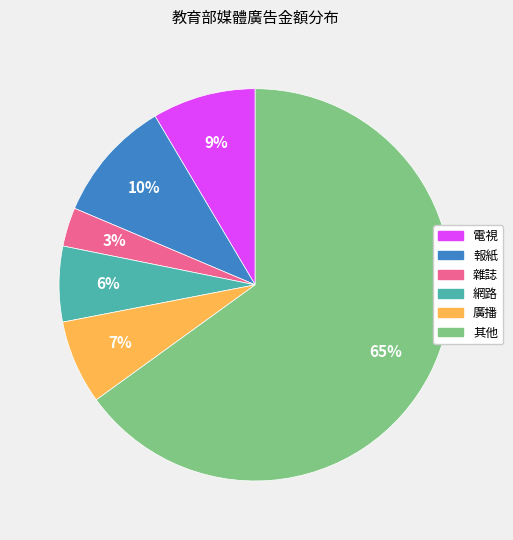

How many slices are in this pie chart?

6